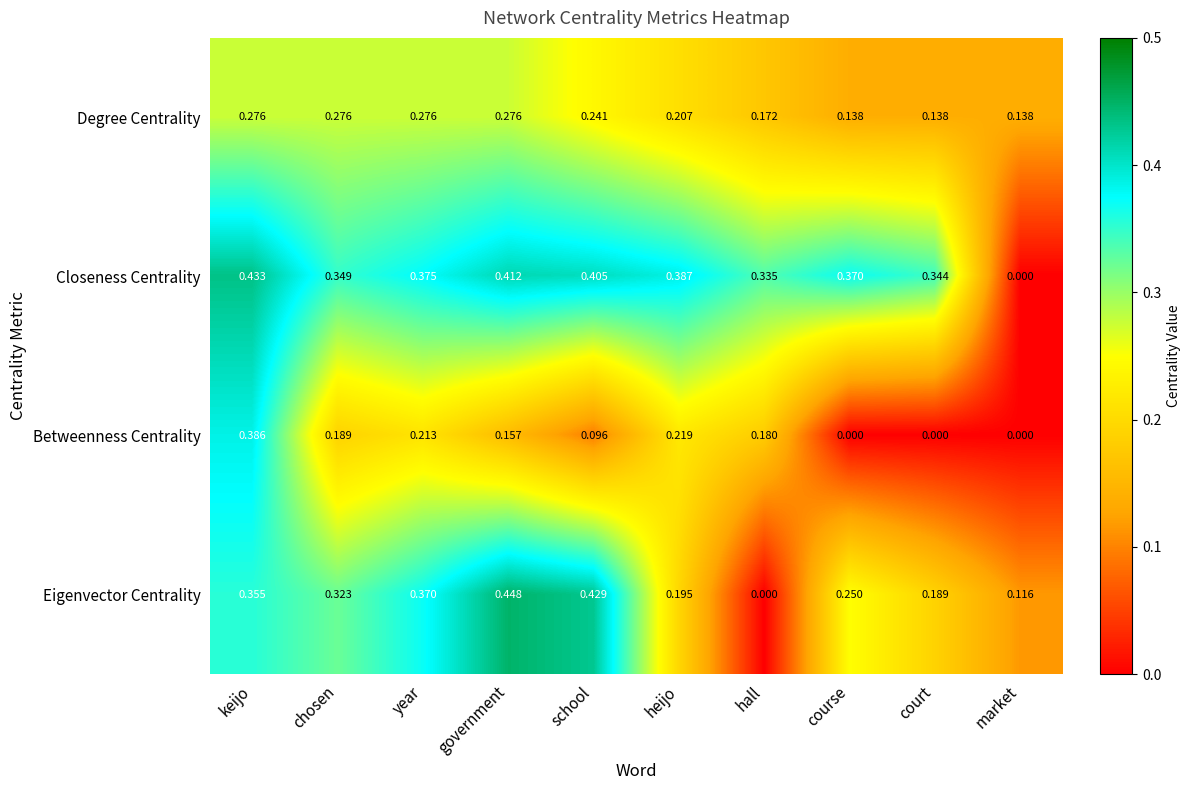

List the series in order of their peak value, lowest first.

Degree Centrality, Betweenness Centrality, Closeness Centrality, Eigenvector Centrality